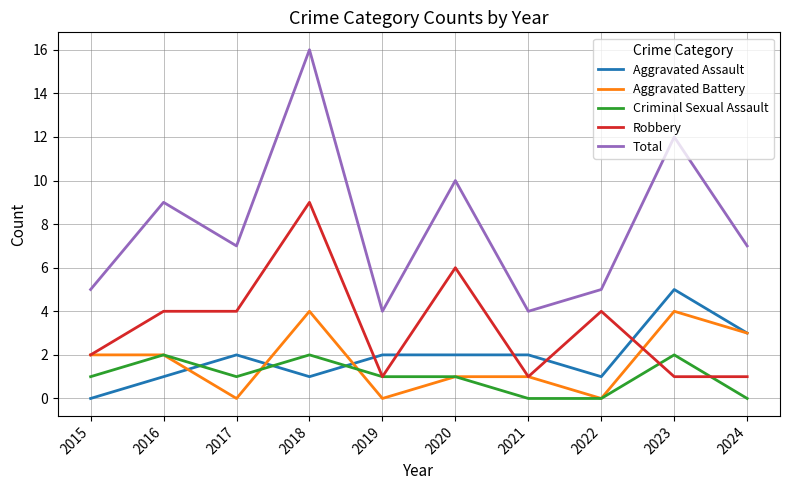

What is the sum of all Aggravated Assault values?

19